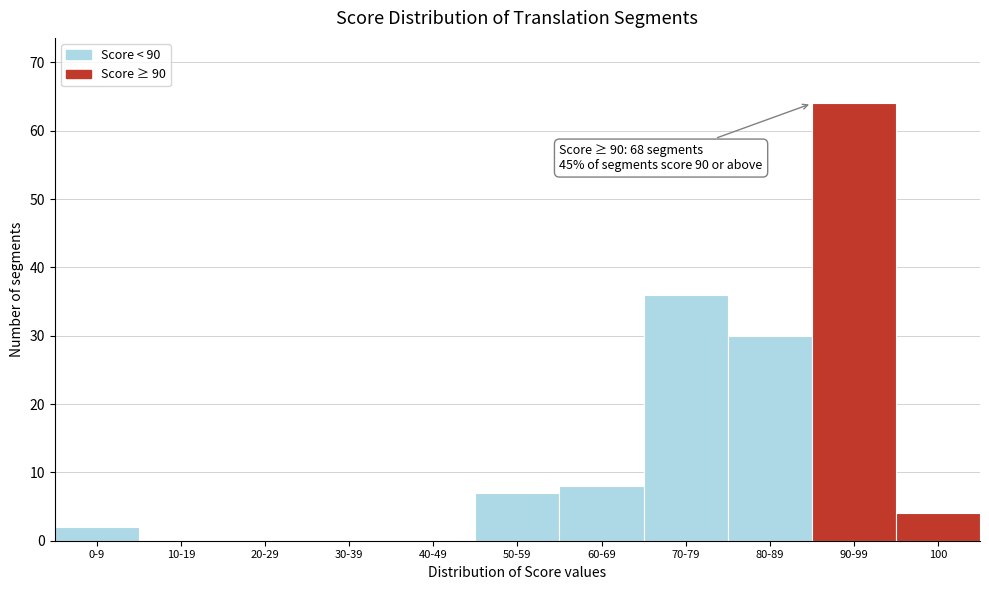

Reading left to right, transcribe all the data shown in this chart.

0-9=2	10-19=0	20-29=0	30-39=0	40-49=0	50-59=7	60-69=8	70-79=36	80-89=30	90-99=64	100=4